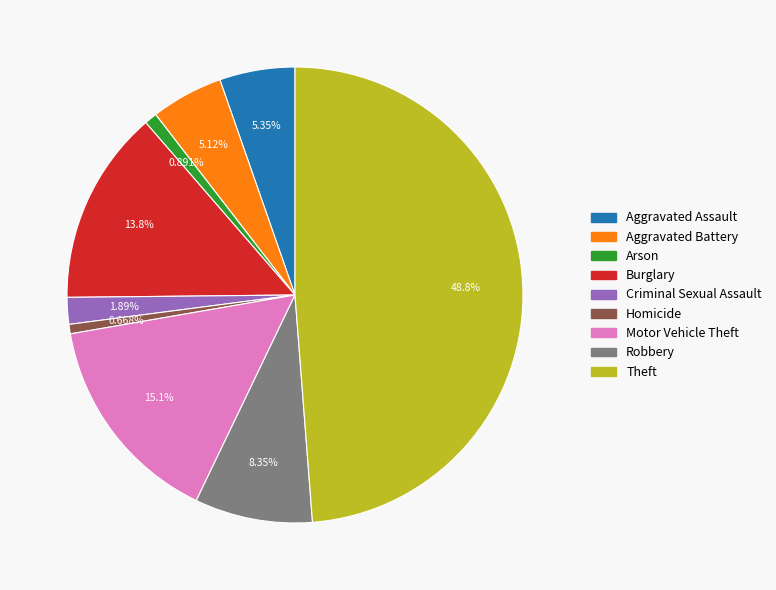

To the nearest percent, what portion does Arson represent?

1%